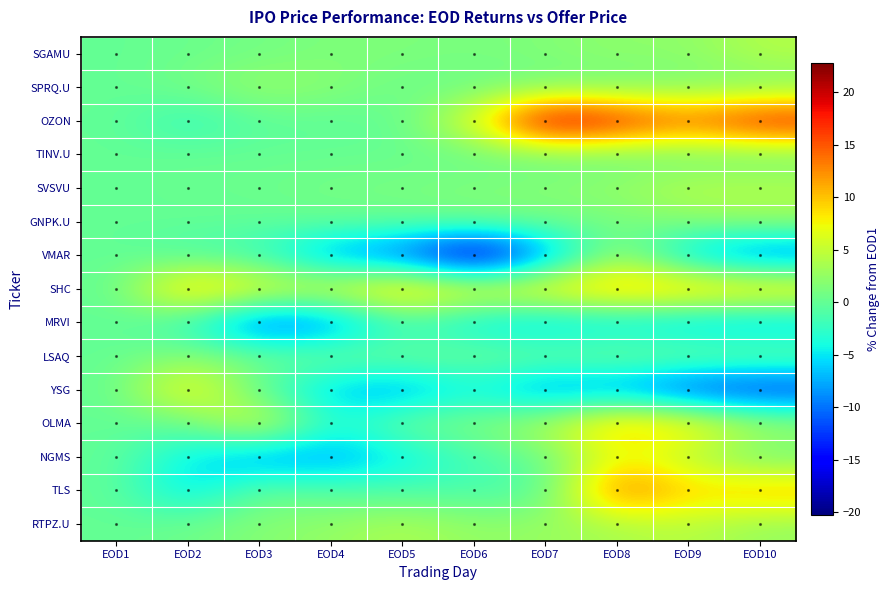

Which series has the widest spread of values?

OZON